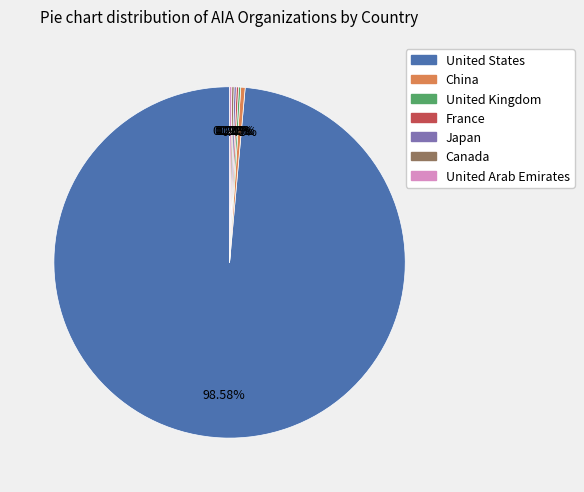

Is there any slice that represents more than half of the pie?

Yes